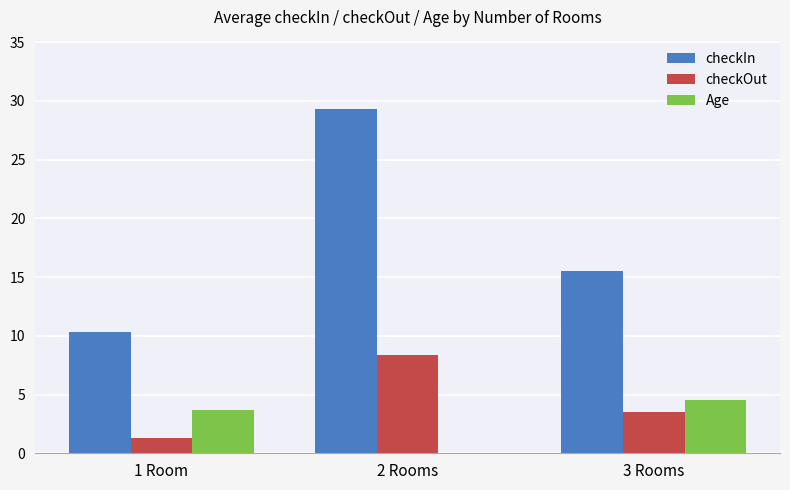

The checkOut series shows 5.6 at 3 Rooms. True or false?

False